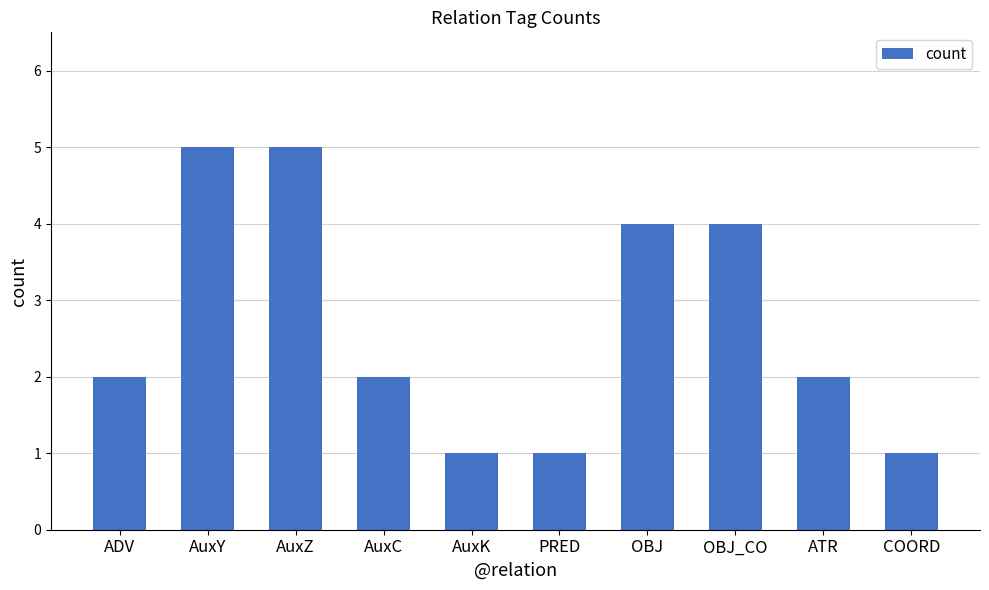

Does the chart contain any negative values?

No